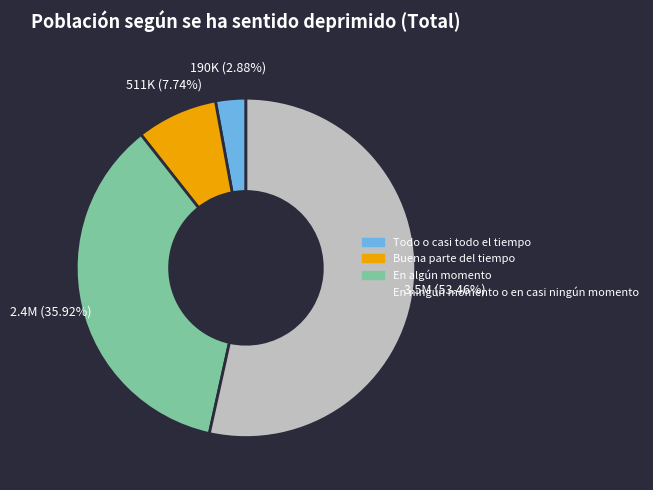

Count the number of slices in the pie.

4